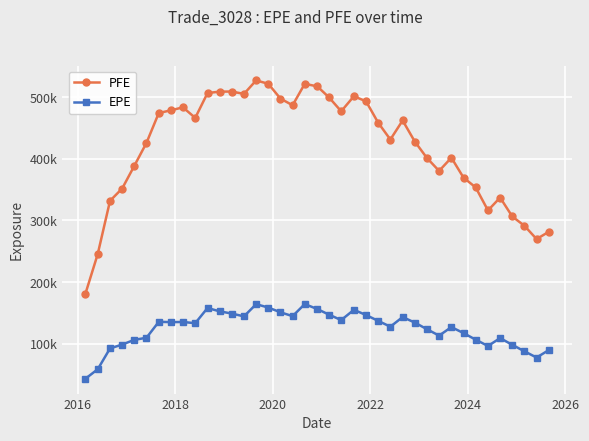

What are all the series names shown in the legend?

PFE, EPE